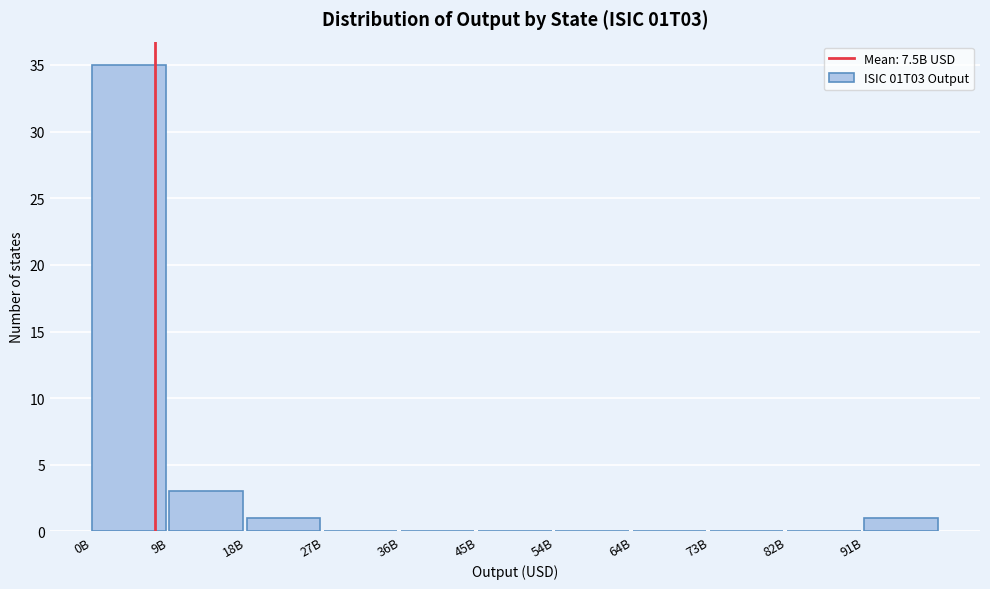

Reading left to right, transcribe all the data shown in this chart.

0B=35	9B=3	18B=1	27B=0	36B=0	45B=0	54B=0	64B=0	73B=0	82B=0	91B=1